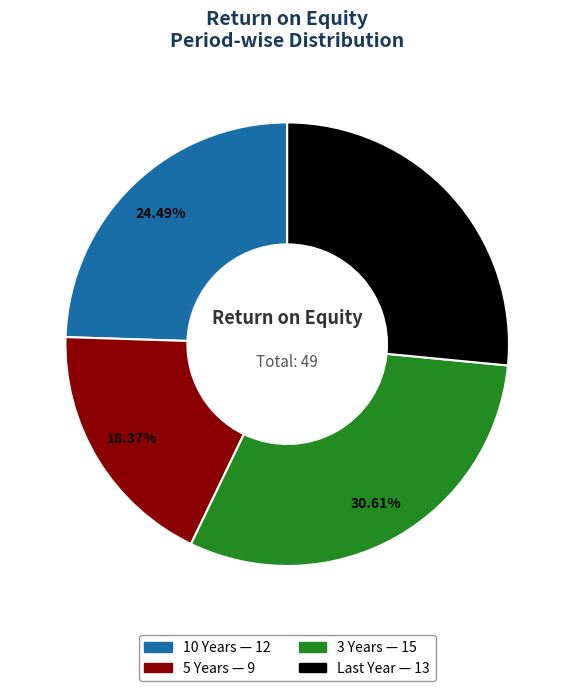

Does 10 Years account for over 50% of the chart?

No